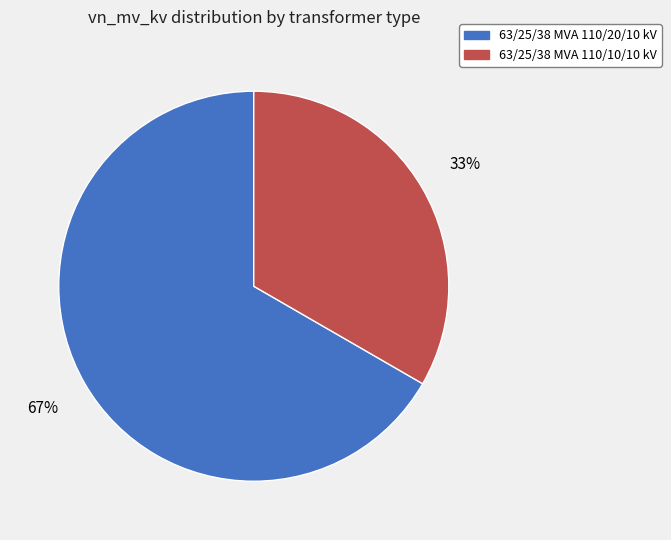

To the nearest percent, what percentage of the pie is 63/25/38 MVA 110/10/10 kV?

33%